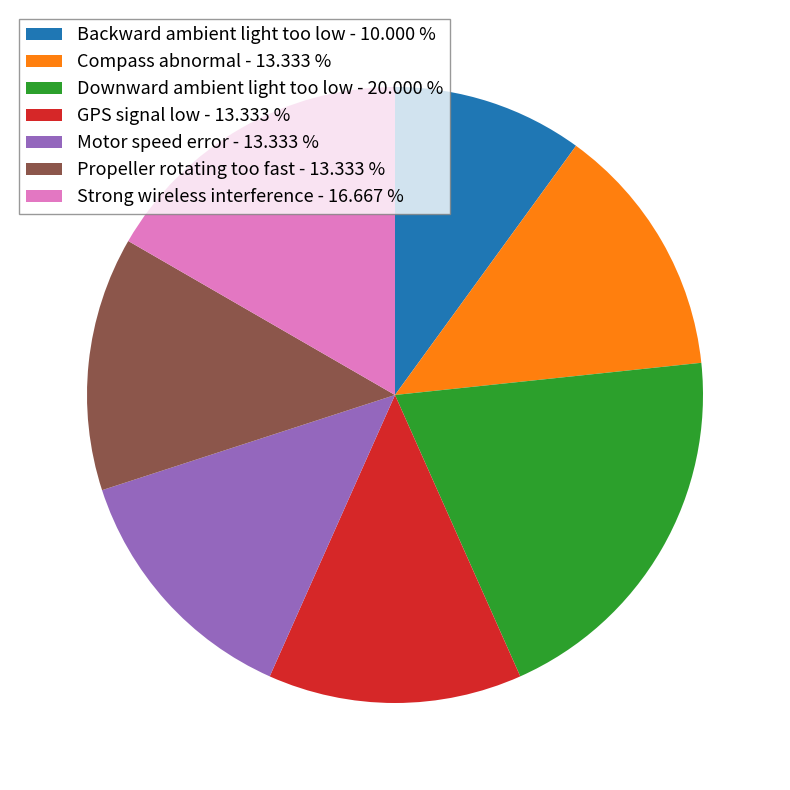

Does Strong wireless interference - 16.667 % account for over 50% of the chart?

No